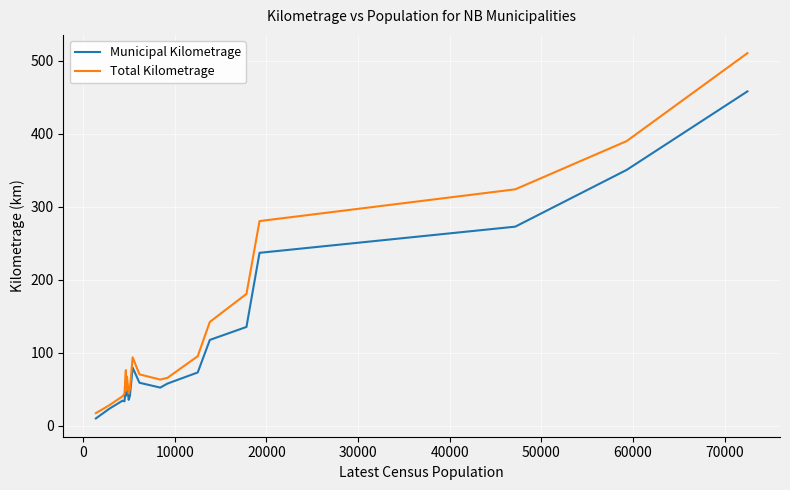

Does the chart have visible grid lines?

Yes